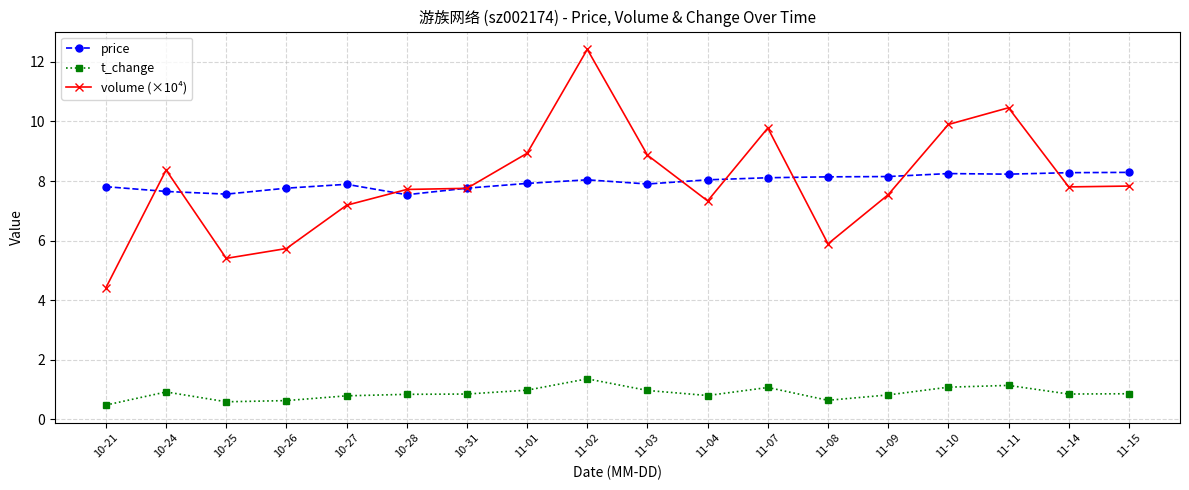

Which label corresponds to the largest value in the chart?

11-02